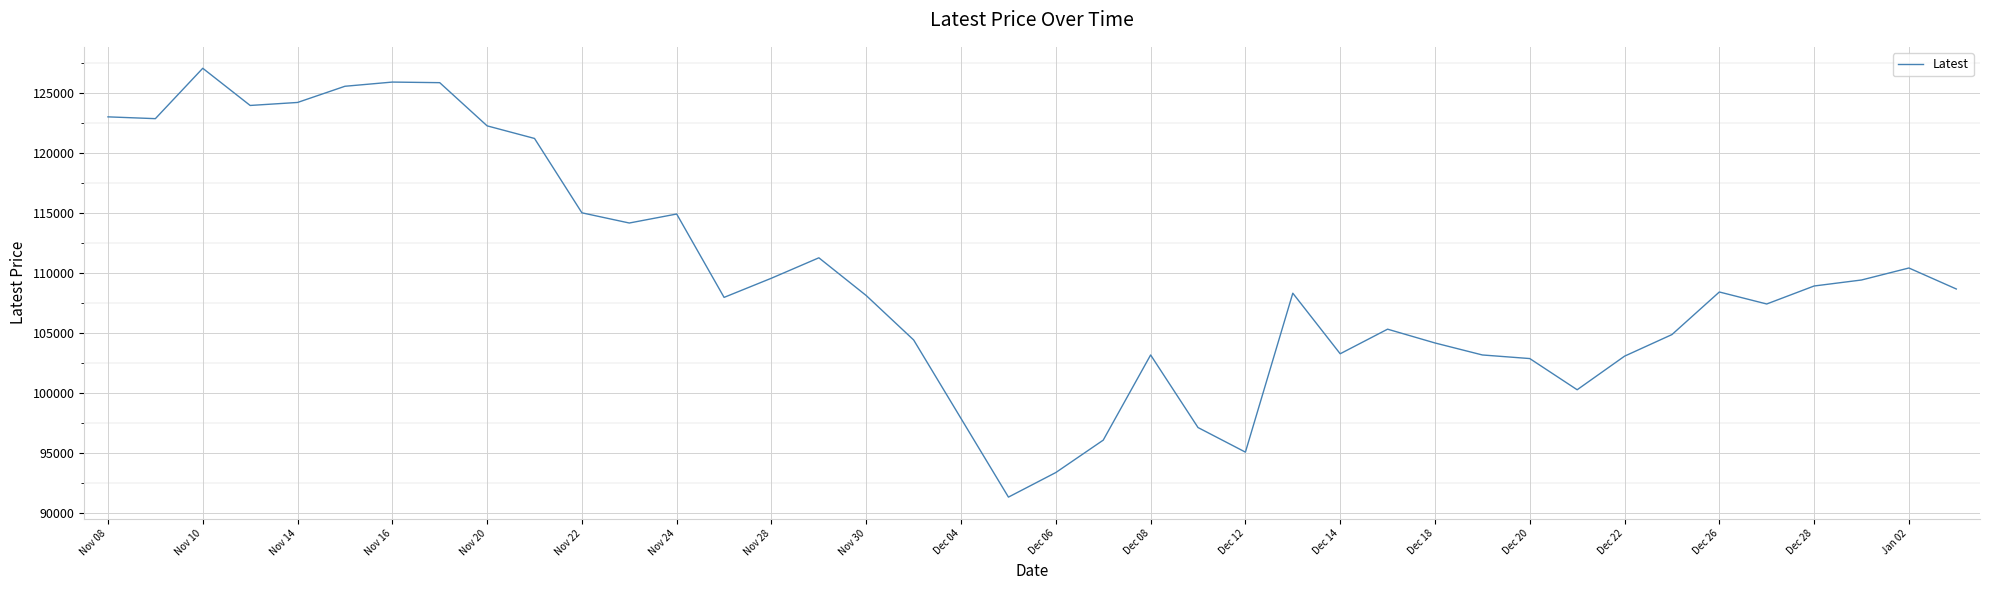

What is the maximum value shown in the chart?

127050